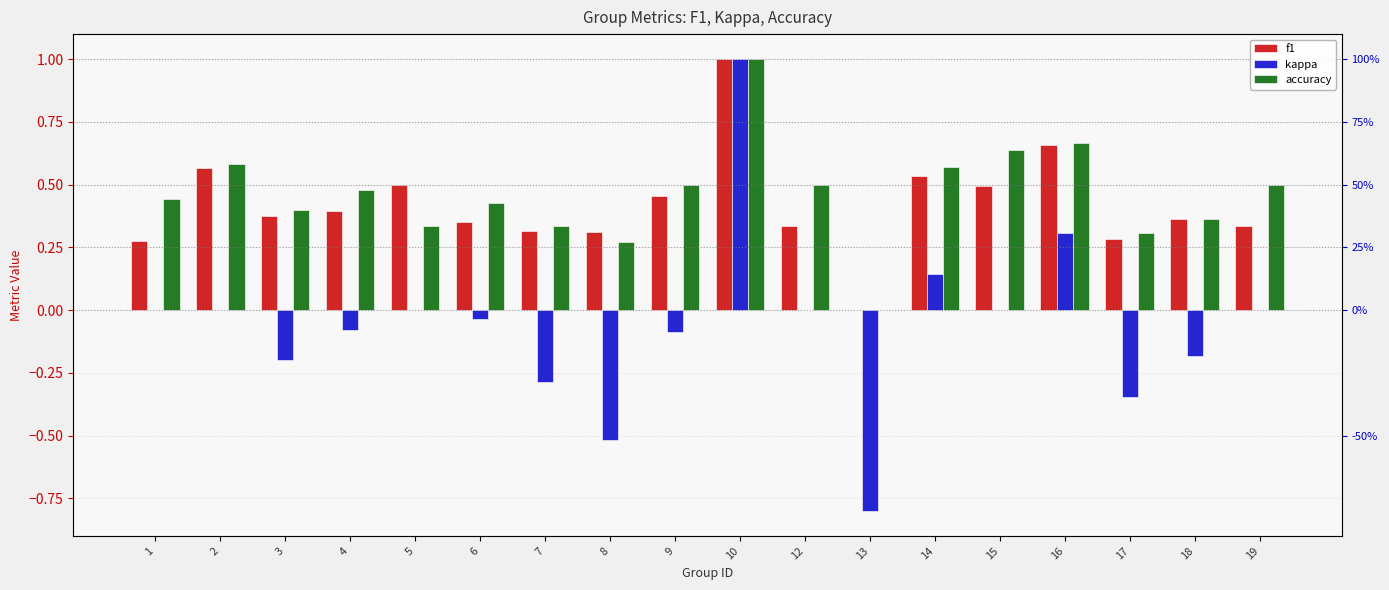

How many accuracy values are between 0 and 1?

18